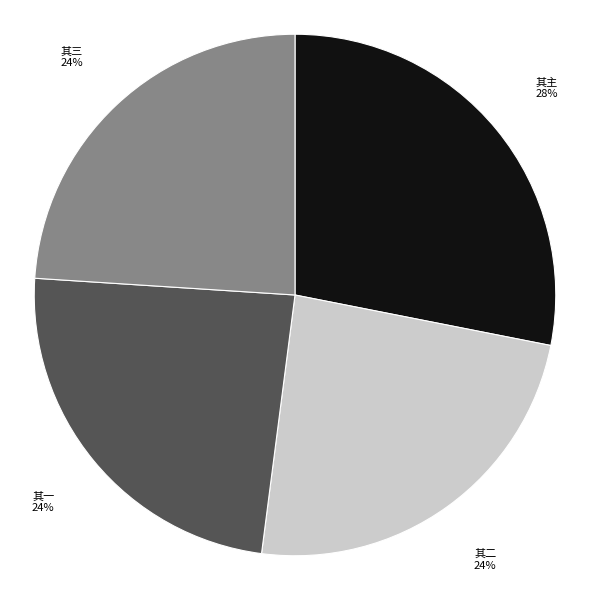

Is there any slice that represents more than half of the pie?

No